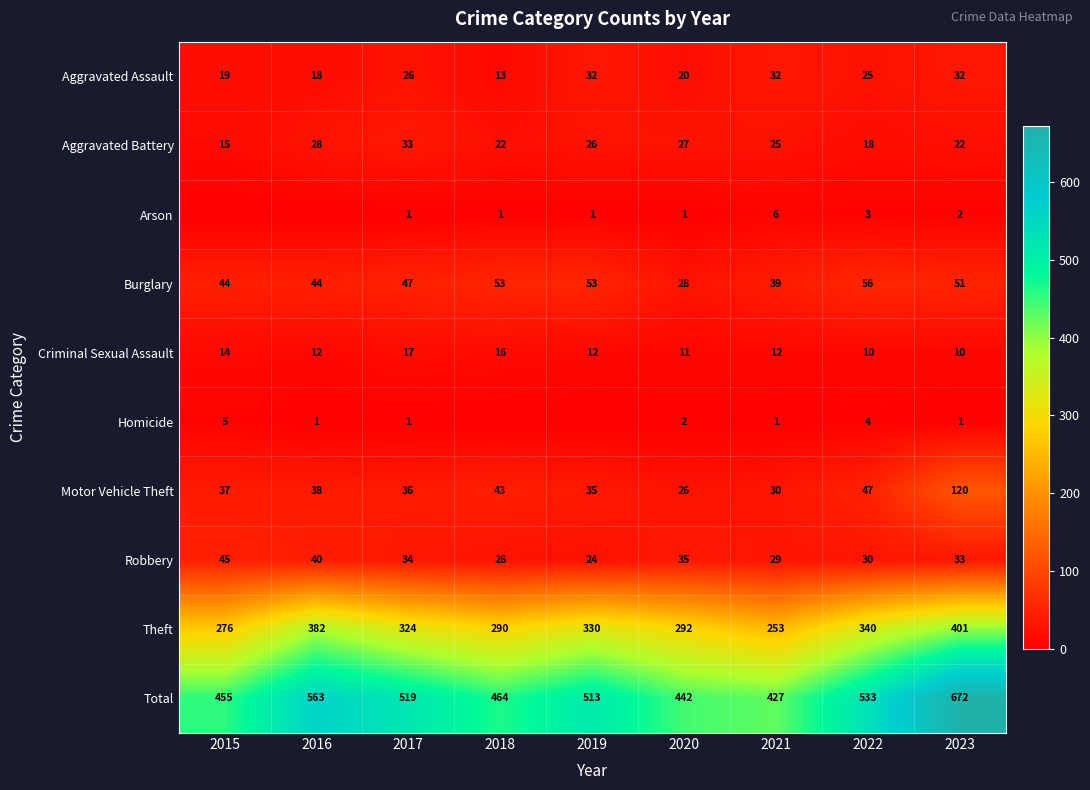

Rank the series at 2022 from lowest to highest value.

Arson, Homicide, Criminal Sexual Assault, Aggravated Battery, Aggravated Assault, Robbery, Motor Vehicle Theft, Burglary, Theft, Total